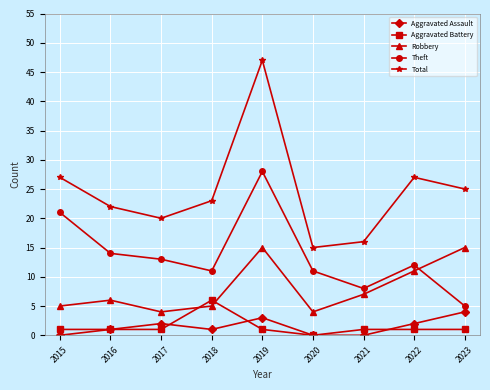

Which series has the largest range (max minus min)?

Total